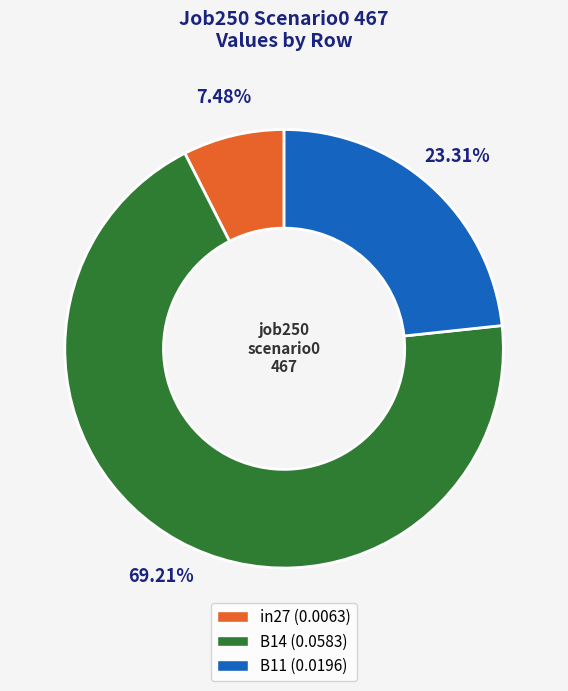

True or false: B11 accounts for 30% of the total.

False